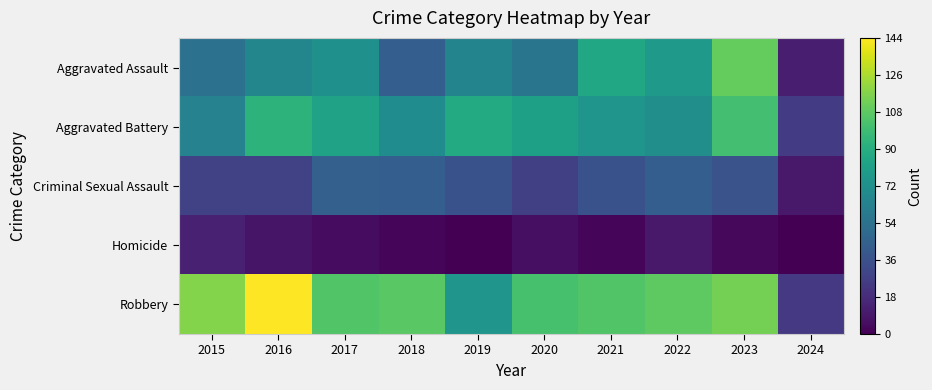

Which series has the widest spread of values?

Robbery